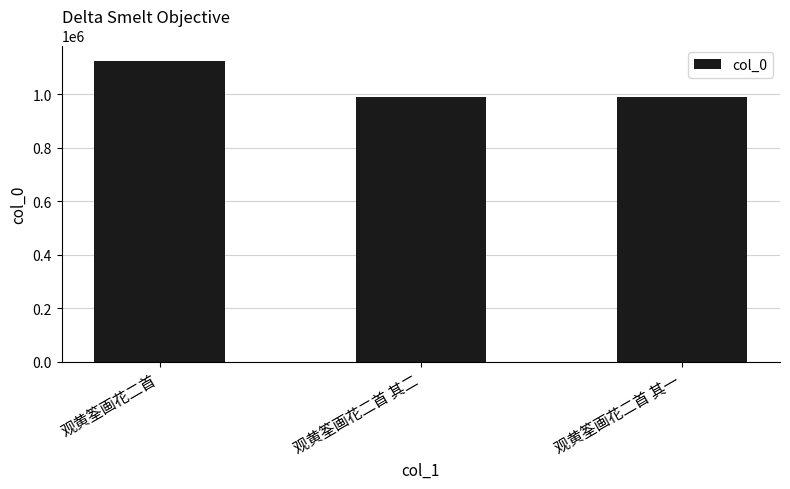

What is the change in value from 观黄筌画花二首 to 观黄筌画花二首 其二?

-137924